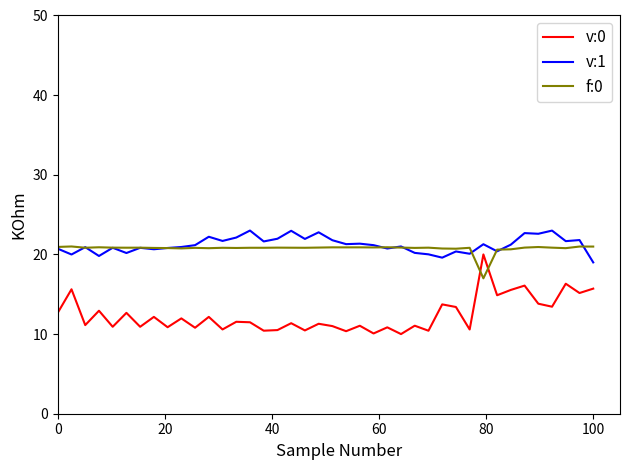

Which series has the widest spread of values?

v:0